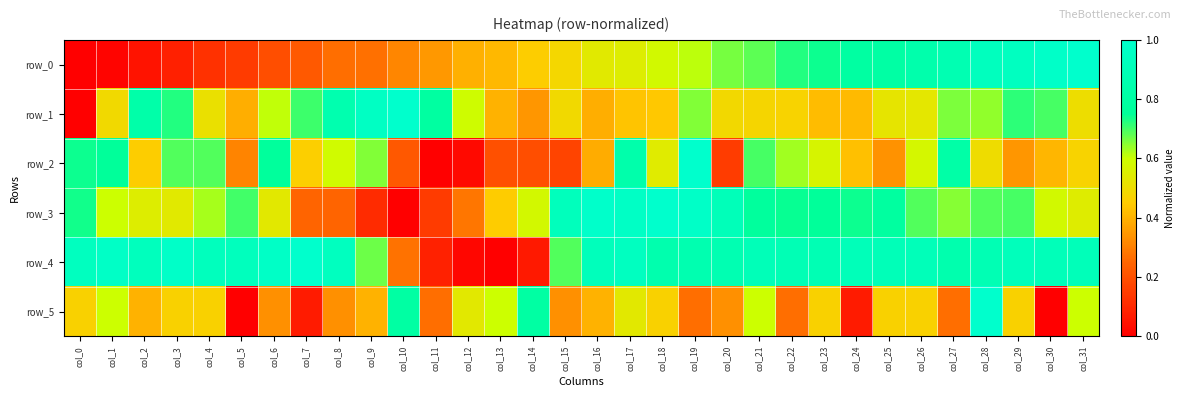

How many values in row_5 are above zero?

30